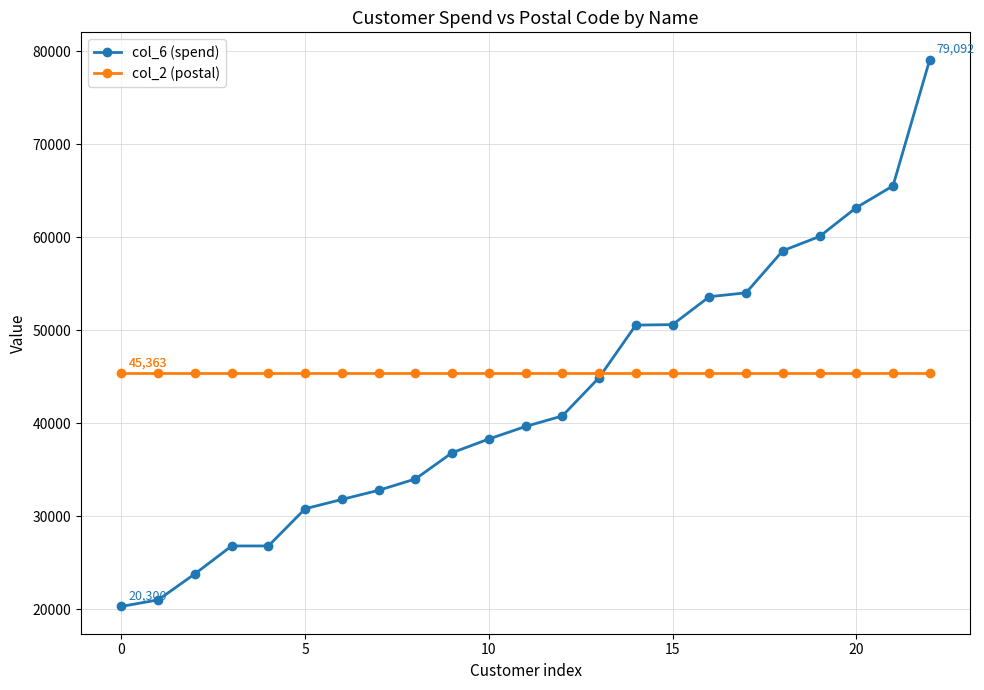

How many intersections are there between col_2 (postal) and col_6 (spend)?

1